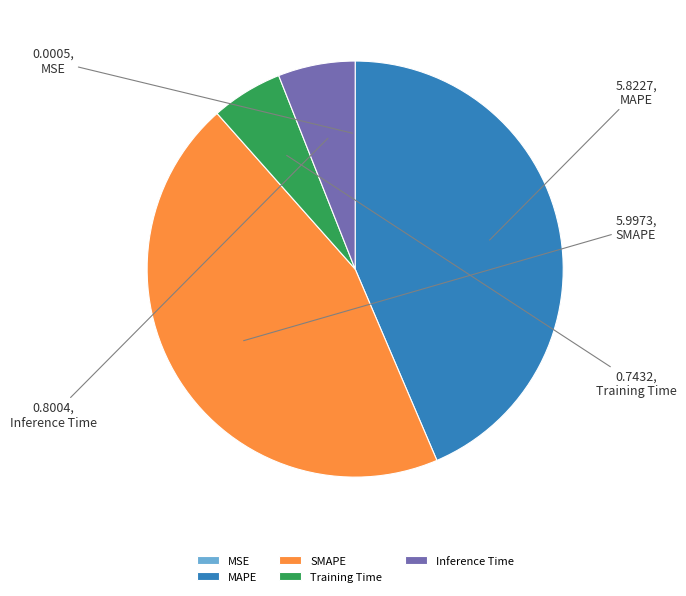

What is the largest slice in the pie chart?

SMAPE